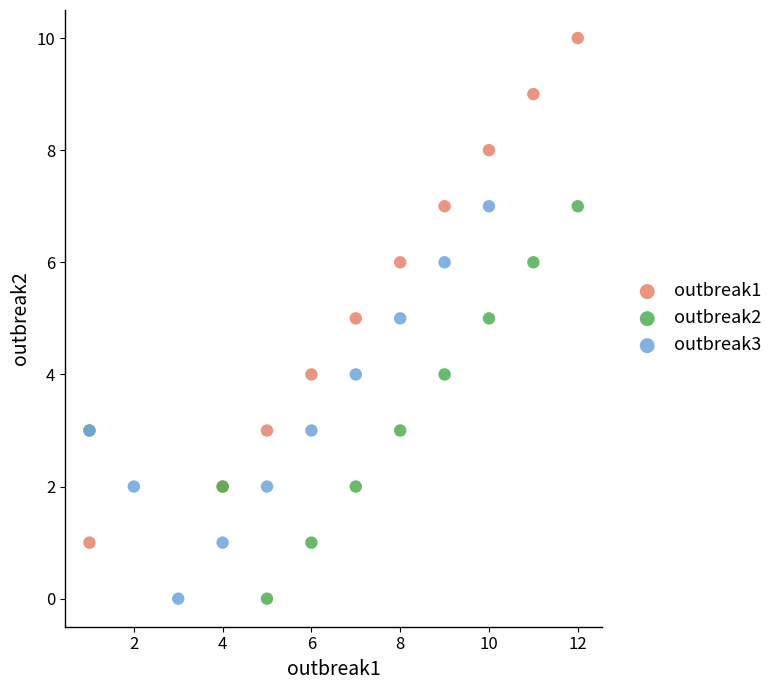

What are all the series names shown in the legend?

outbreak1, outbreak2, outbreak3